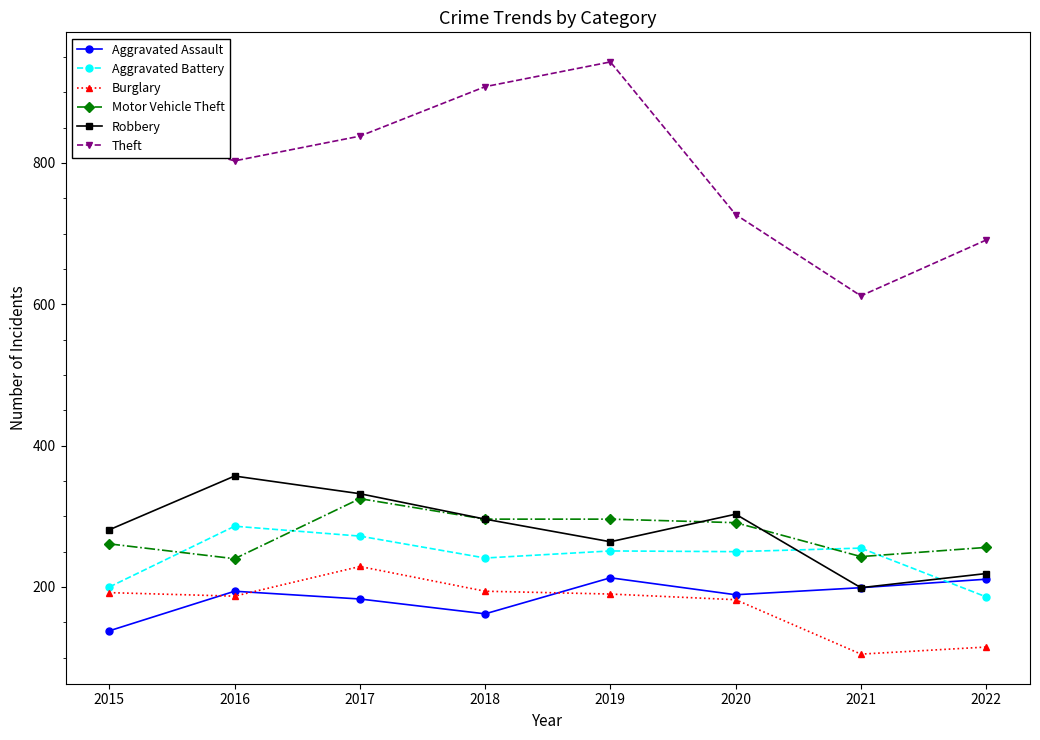

Count the number of data series in this chart.

6